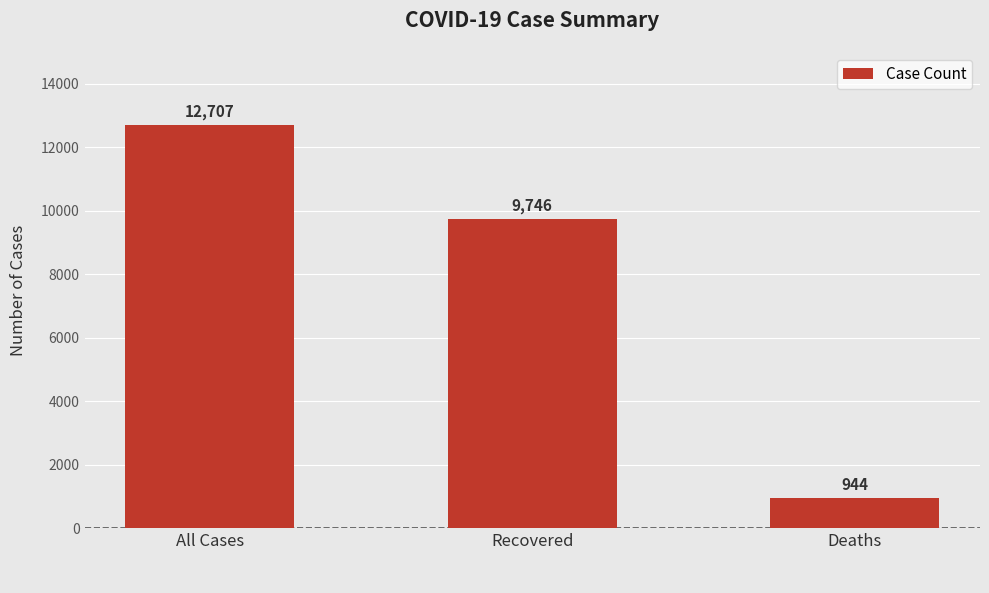

Is it true that the value at Recovered is 16622?

False